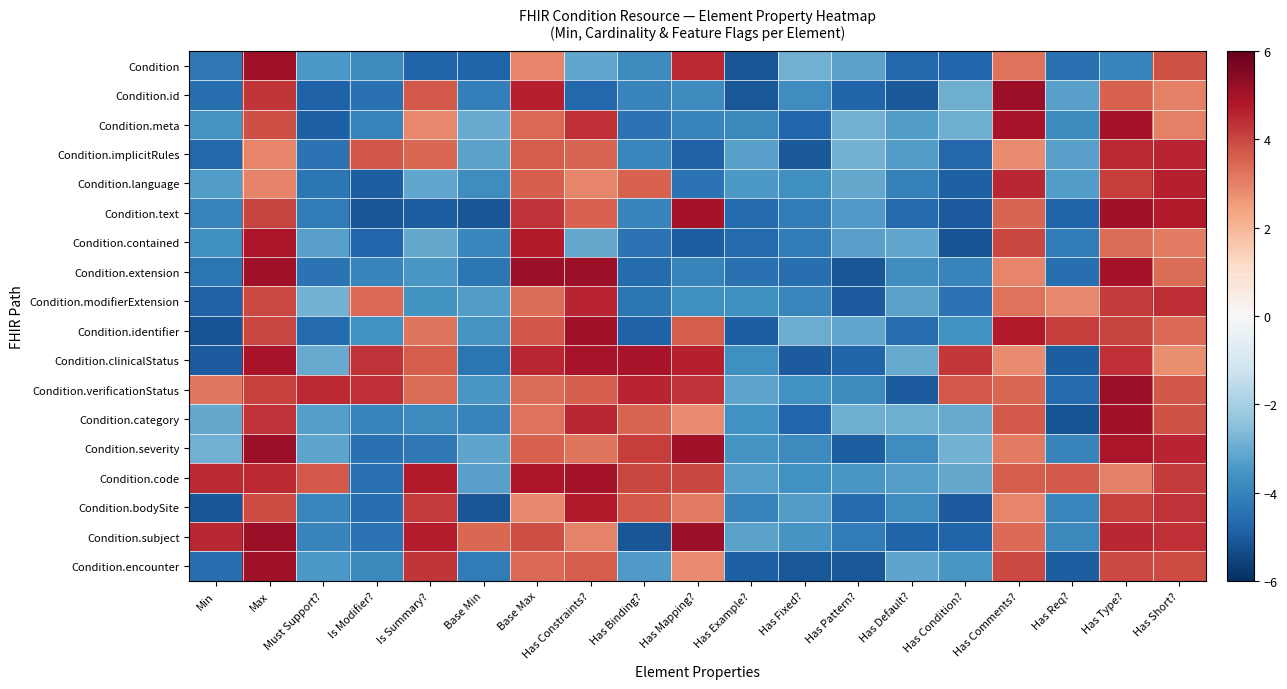

At how many categories does at least one series exceed 1?

15